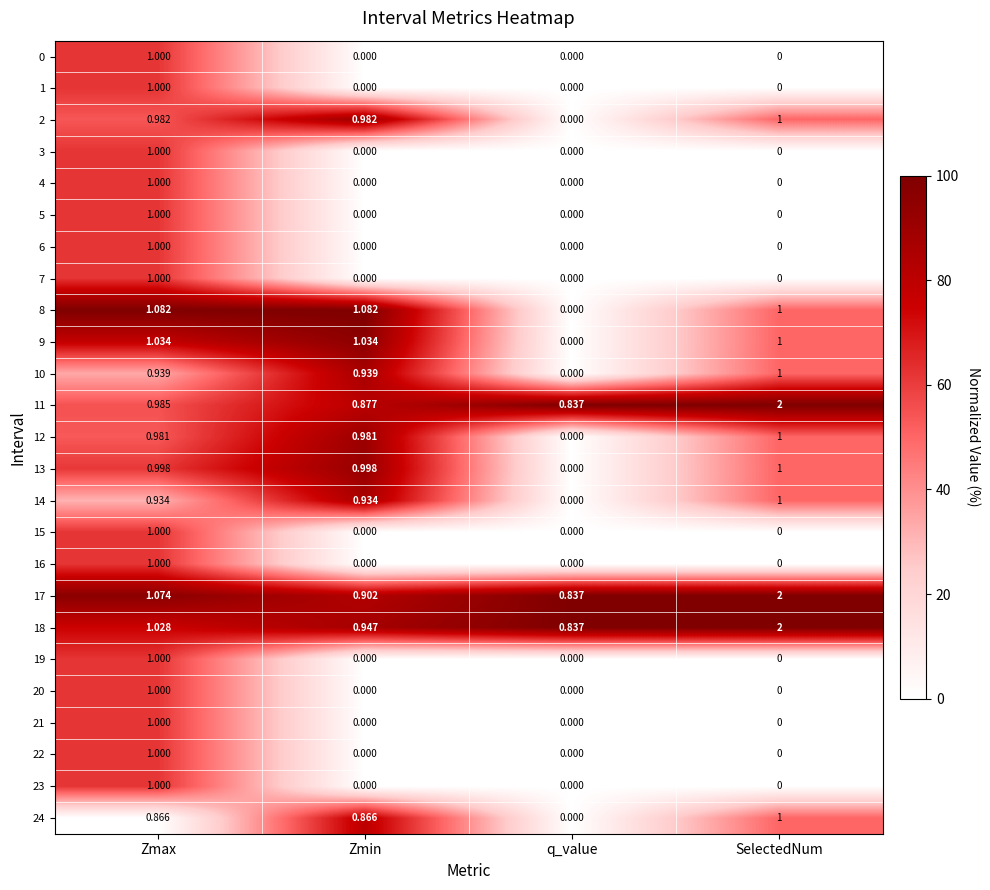

Which category has the highest value in the 1 series?

Zmax